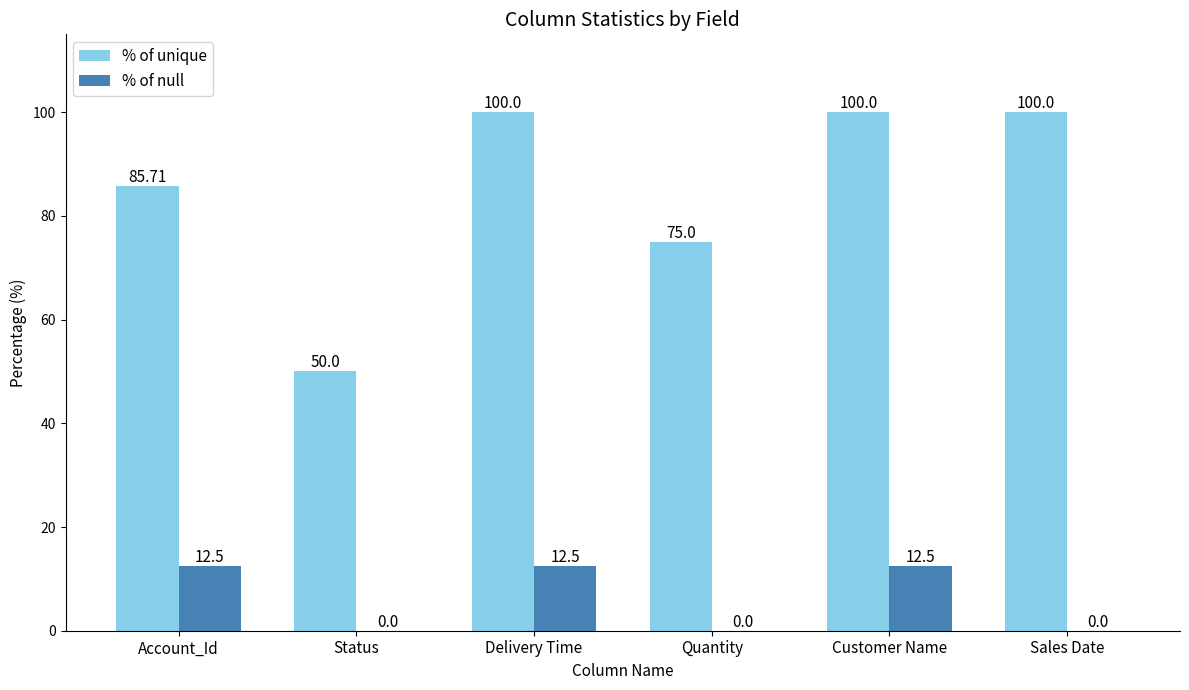

Is the value of % of unique at Quantity greater than the value of % of null at Quantity?

Yes